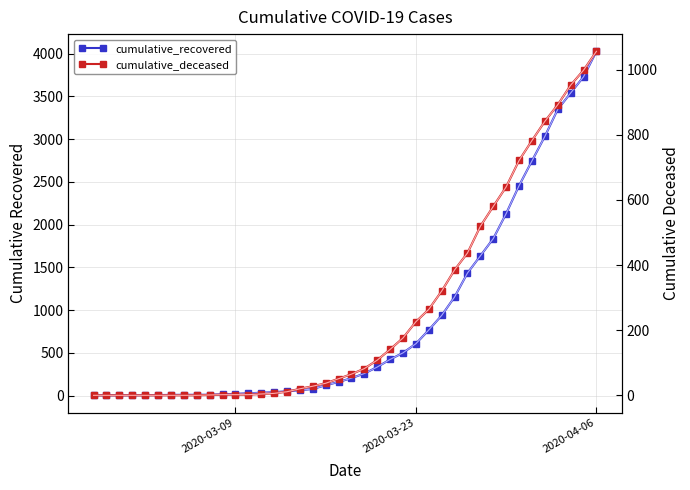

The cumulative_recovered series shows 3031 at 31. True or false?

False